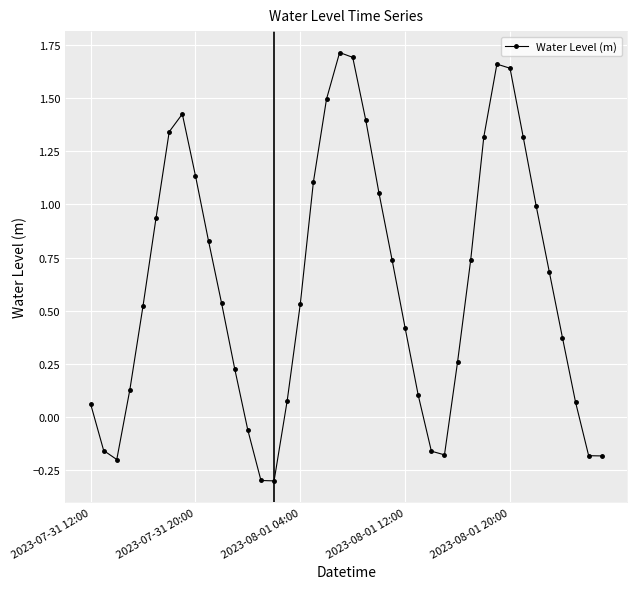

What is the smallest value displayed?

-0.3